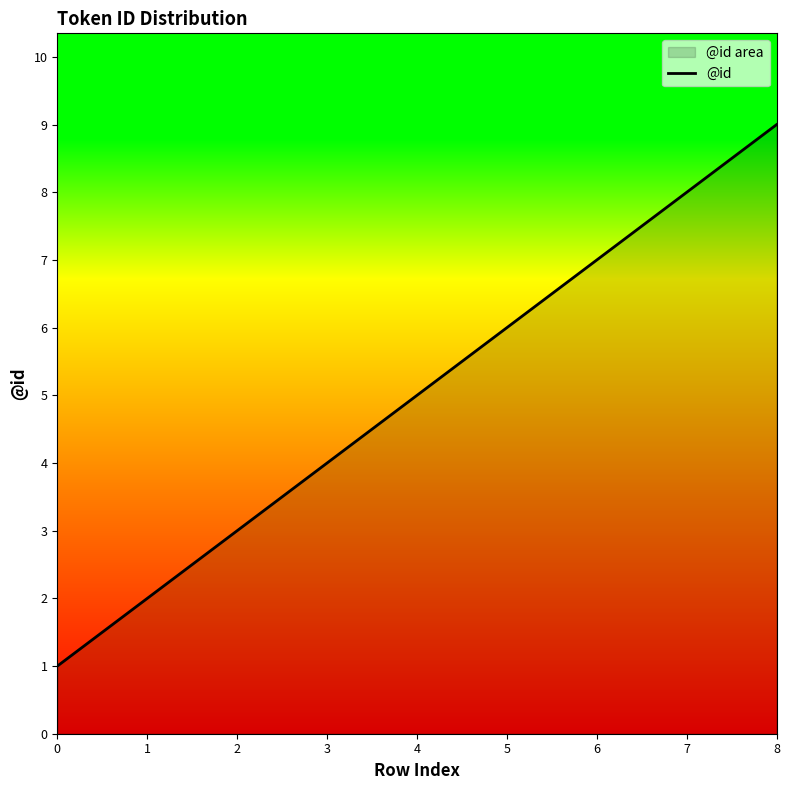

What is the change in value from 2 to 8?

+6